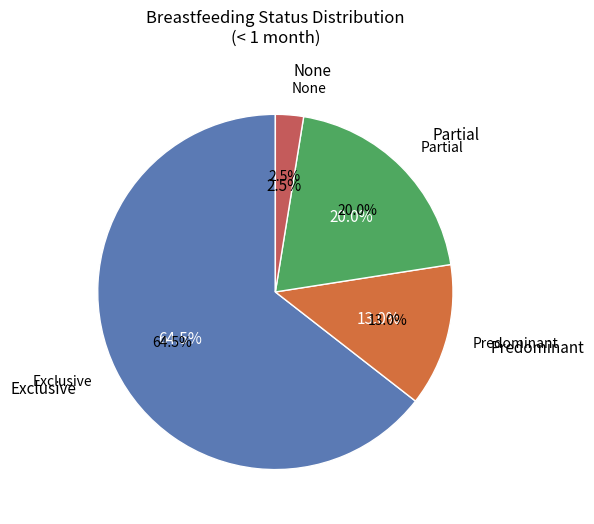

What is the majority slice?

Exclusive